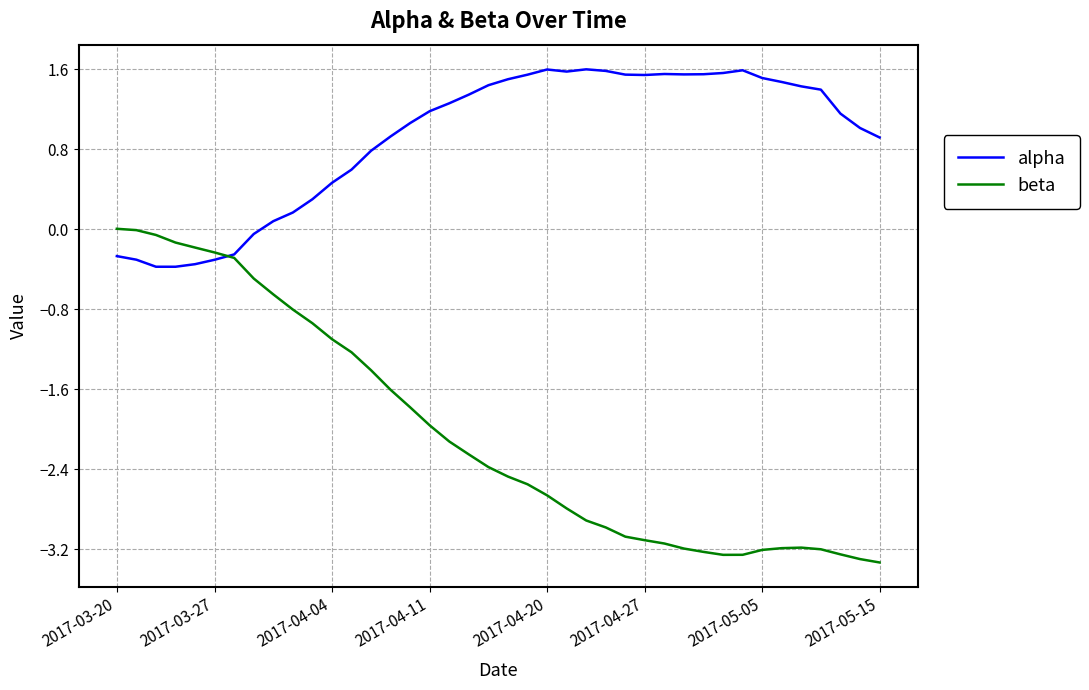

Which series ends up on top after the final intersection of beta and alpha?

alpha